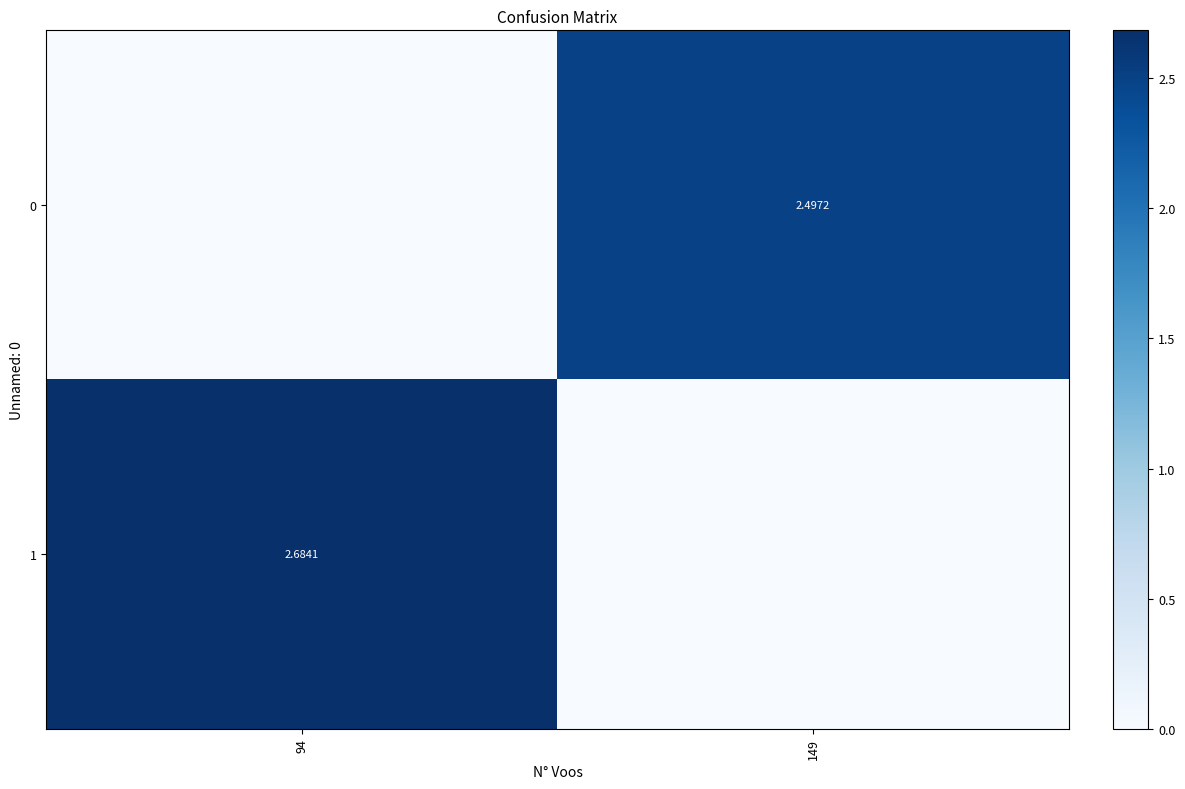

True or false: 1 has a value of 1.2 at 149.

False